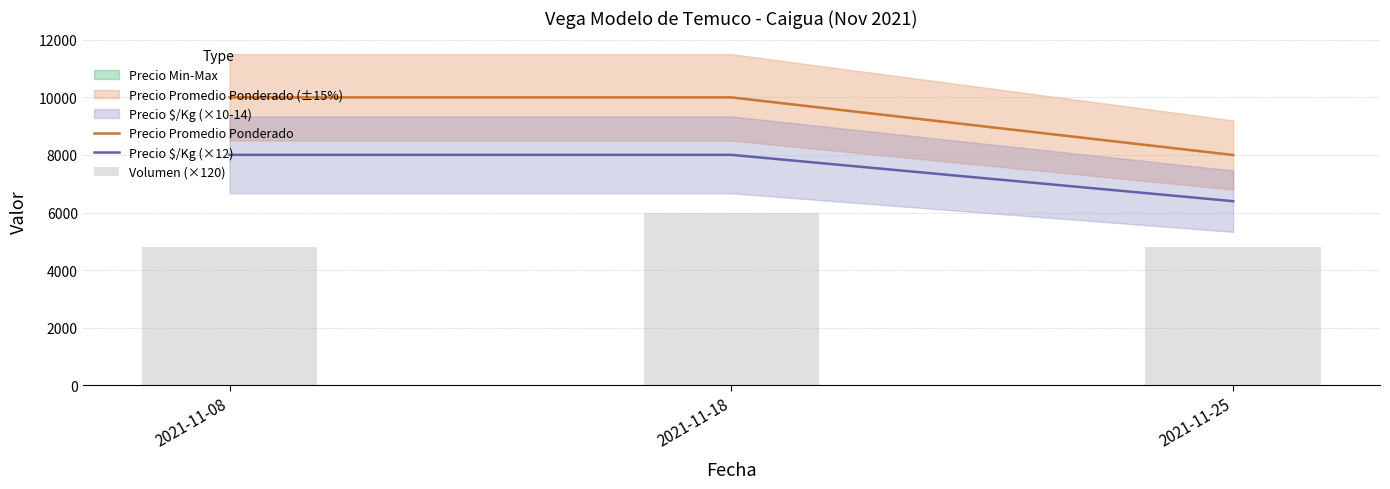

Which series changed the most between 2021-11-08 and 2021-11-18?

Volumen (×120)